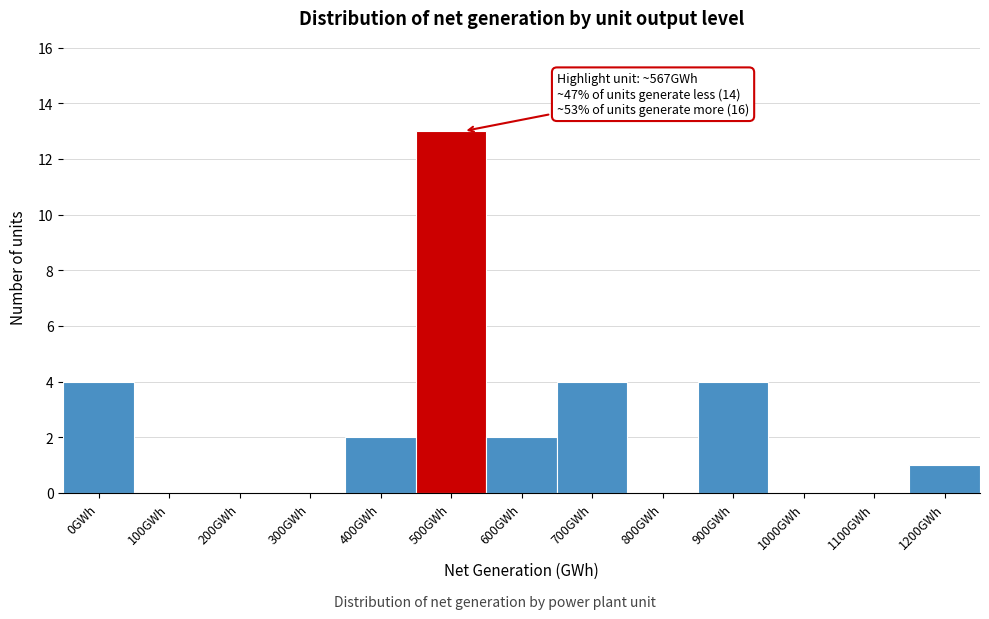

Reading left to right, extract all data points from this chart.

0GWh=4	100GWh=0	200GWh=0	300GWh=0	400GWh=2	500GWh=13	600GWh=2	700GWh=4	800GWh=0	900GWh=4	1000GWh=0	1100GWh=0	1200GWh=1